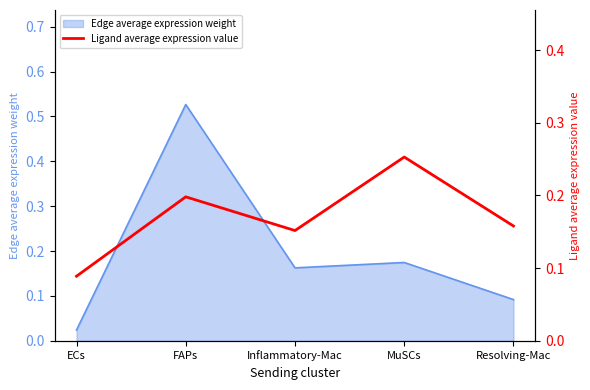

What is the minimum value shown in the chart?

0.1